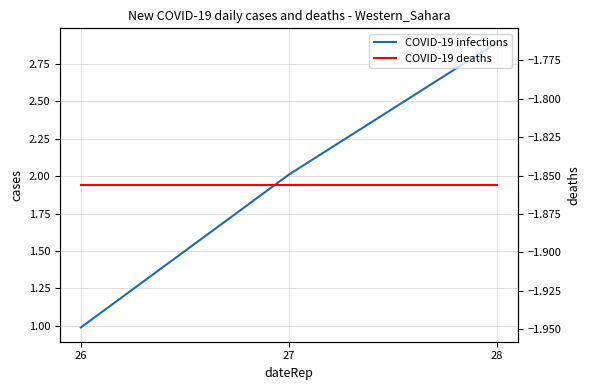

Which series has the largest total across all categories?

COVID-19 infections